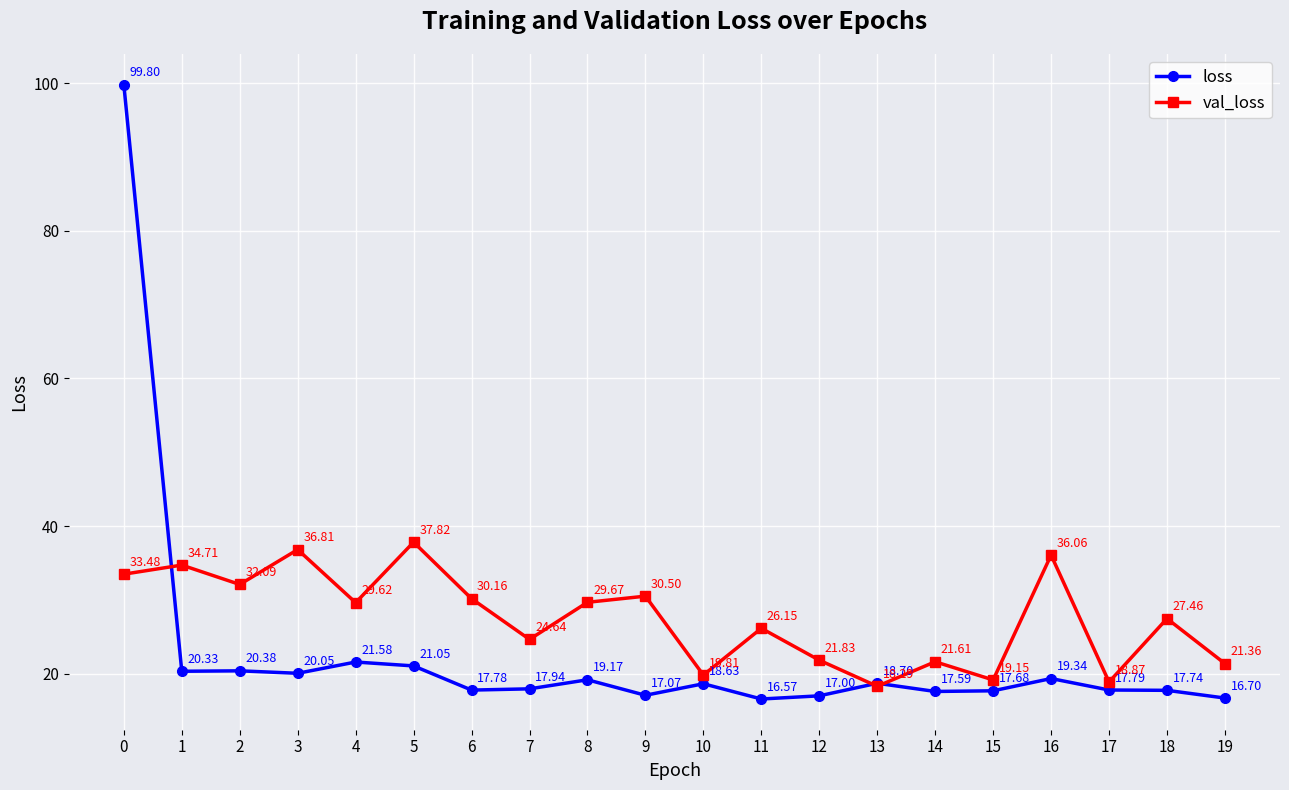

What is the spread (max minus min) of values at 6?

12.4